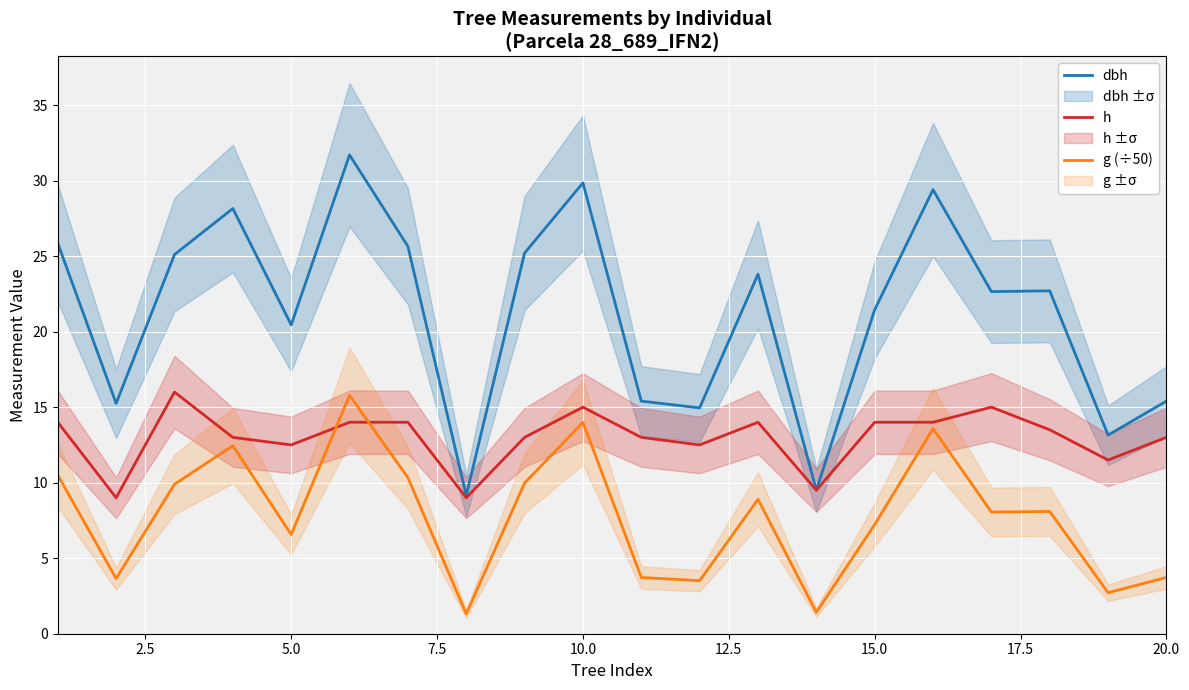

Reading left to right, transcribe all the data shown in this chart.

dbh: 25.9	15.2	25.1	28.1	20.4	31.7	25.6	9.2	25.2	29.9	15.4	14.9	23.8	9.5	21.4	29.4	22.6	22.7	13.2	15.4
h: 14.0	9.0	16.0	13.0	12.5	14.0	14.0	9.0	13.0	15.0	13.0	12.5	14.0	9.5	14.0	14.0	15.0	13.5	11.5	13.0
g (÷50): 10.5	3.7	9.9	12.4	6.6	15.8	10.3	1.3	10.0	14.0	3.7	3.5	8.9	1.4	7.2	13.6	8.1	8.1	2.7	3.7